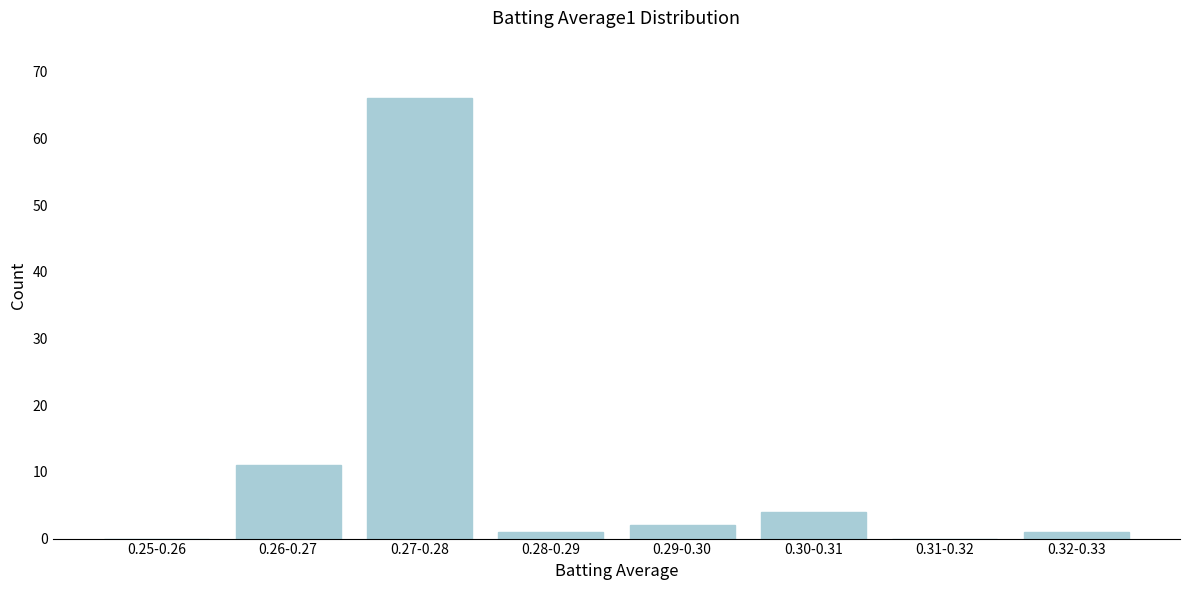

Reading left to right, extract all data points from this chart.

0.25-0.26=0	0.26-0.27=11	0.27-0.28=66	0.28-0.29=1	0.29-0.30=2	0.30-0.31=4	0.31-0.32=0	0.32-0.33=1